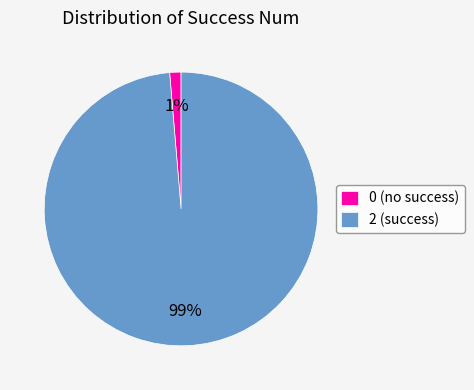

Does 2 account for over 50% of the chart?

Yes